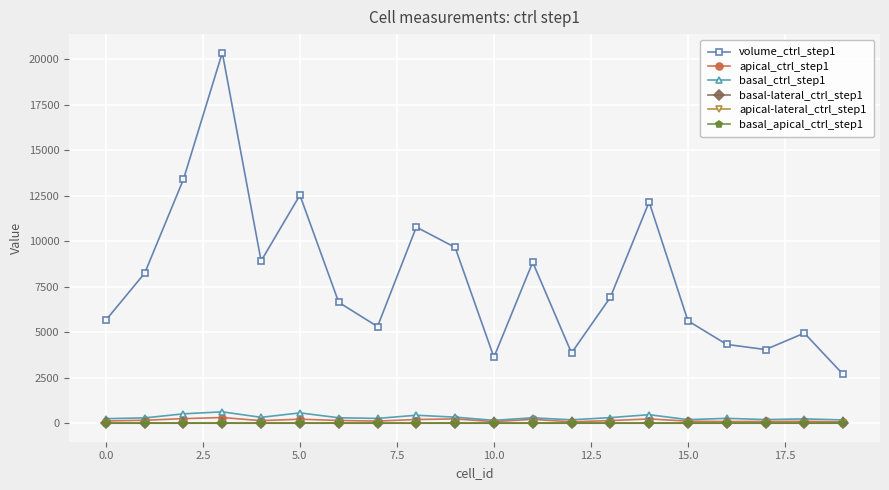

Which series has the widest spread of values?

volume_ctrl_step1